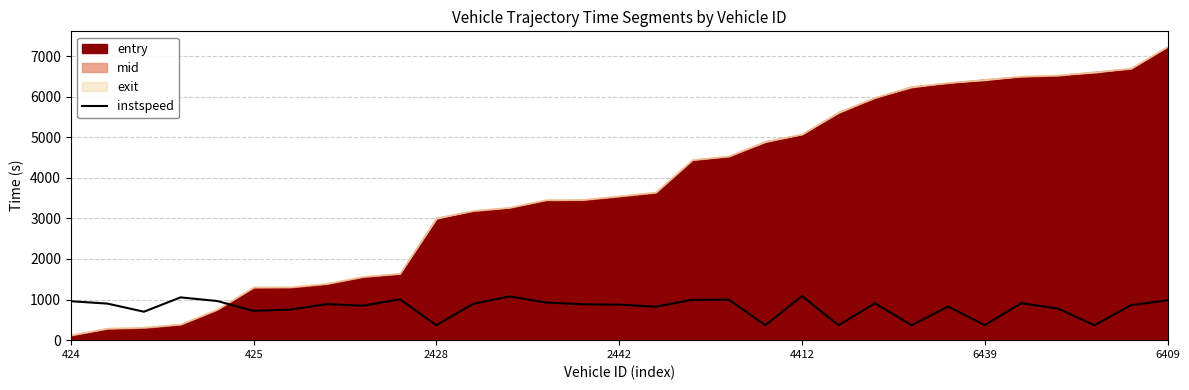

The instspeed series shows 721.5 at 425. True or false?

True